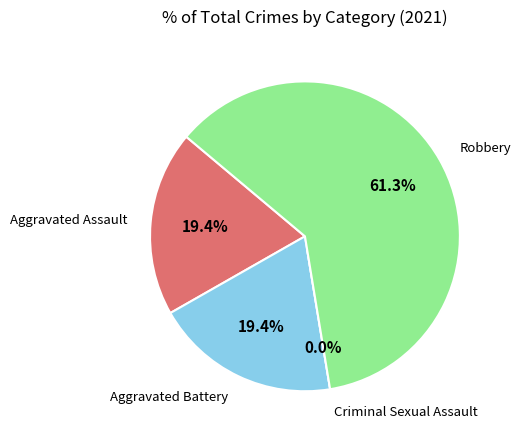

The Aggravated Battery slice represents 19% of the pie. True or false?

True